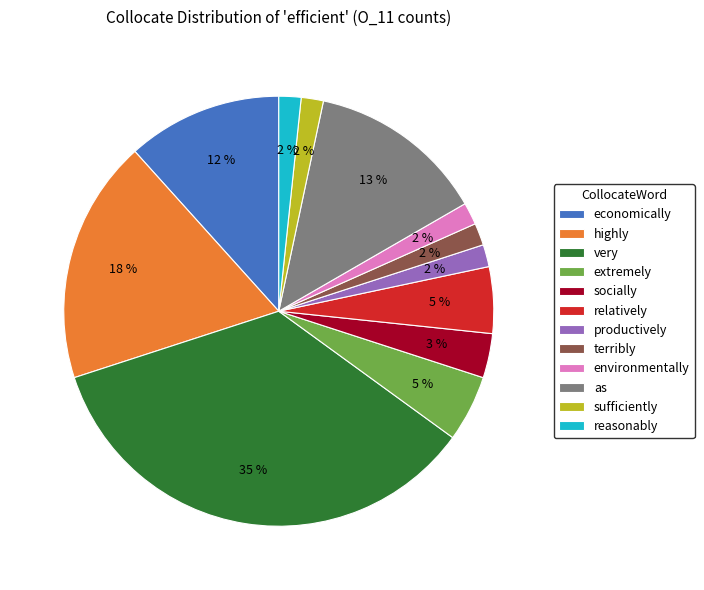

True or false: relatively accounts for 1% of the total.

False